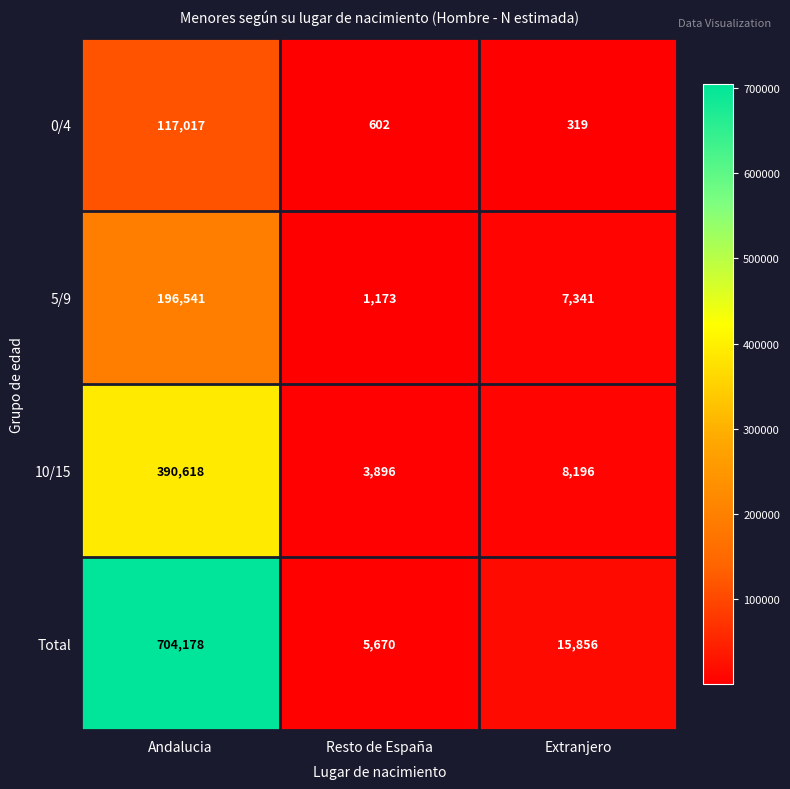

Count the number of categories in the chart.

3